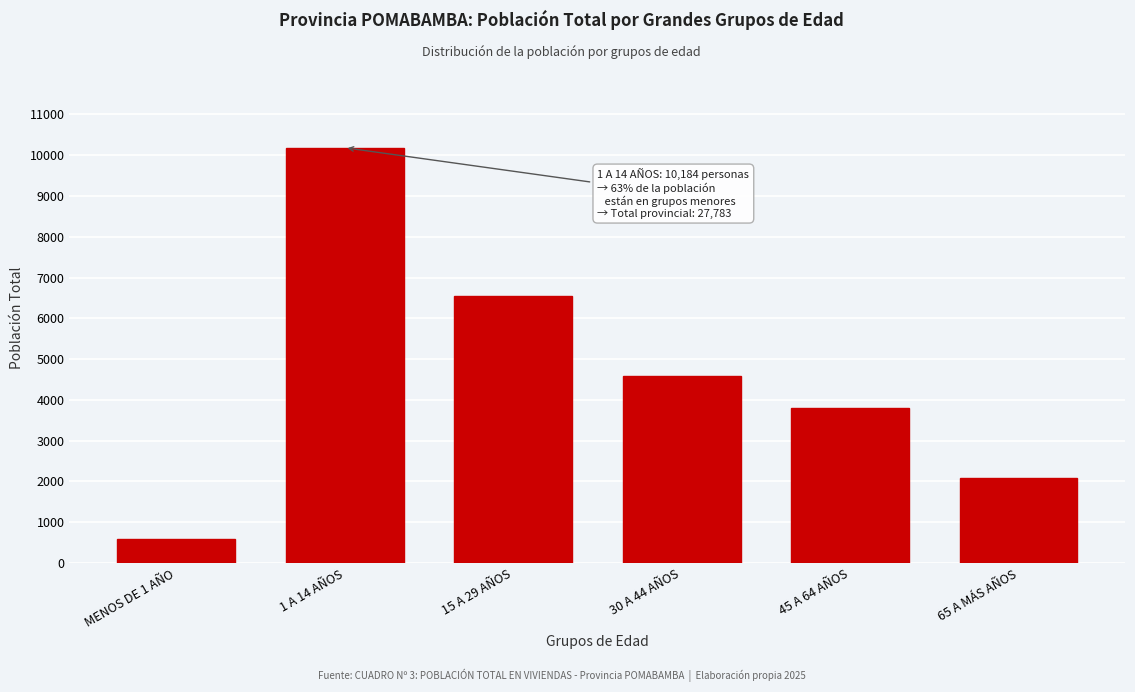

Reading right to left, what are all the values shown in this chart?

2093	3791	4583	6547	10184	585